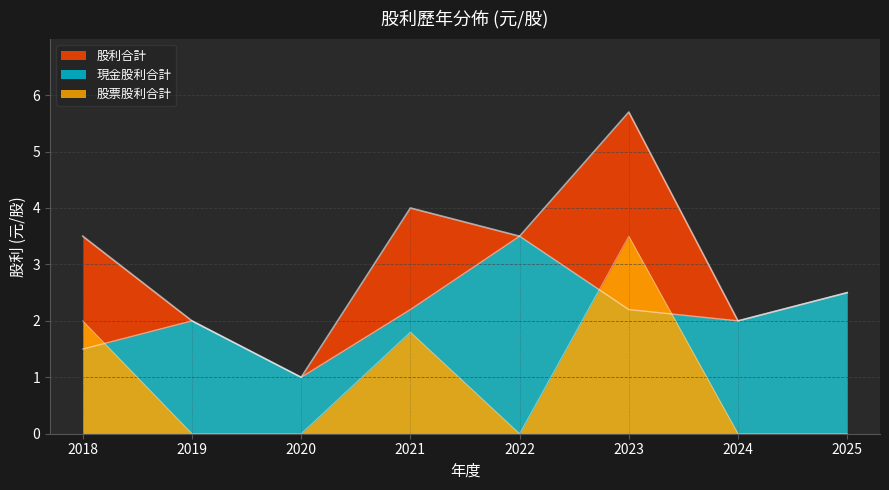

What is the total value across all series at 2023?

11.4